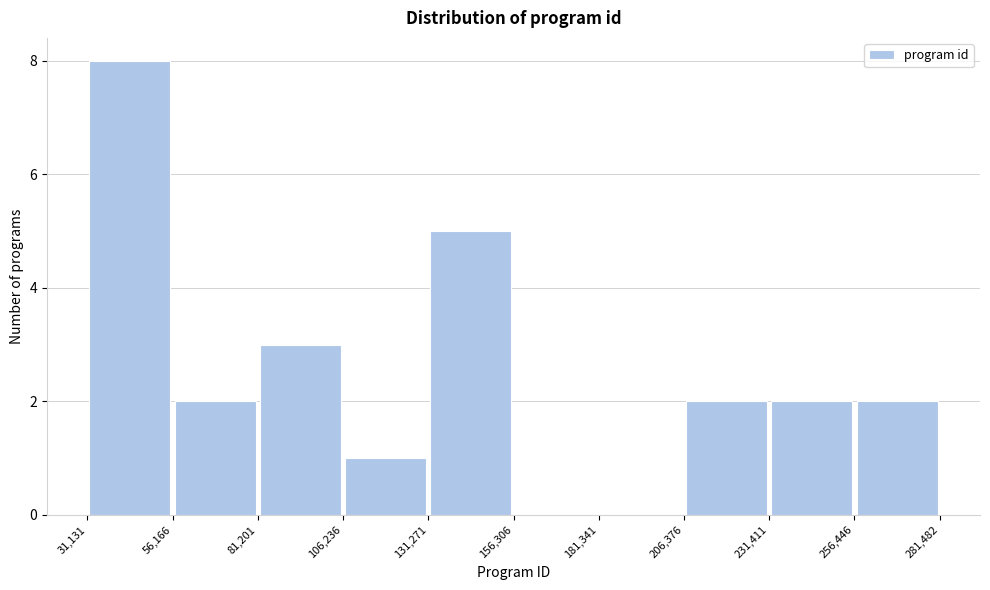

Reading left to right, list every bar in this chart as the range it spans on the x-axis followed by its height. The values are not printed on the chart, so give them approximately, as read against the axis.

31,131 to 56,166: 8
56,166 to 81,201: 2
81,201 to 106,236: 3
106,236 to 131,271: 1
131,271 to 156,306: 5
156,306 to 181,341: 0
181,341 to 206,376: 0
206,376 to 231,411: 2
231,411 to 256,446: 2
256,446 to 281,482: 2